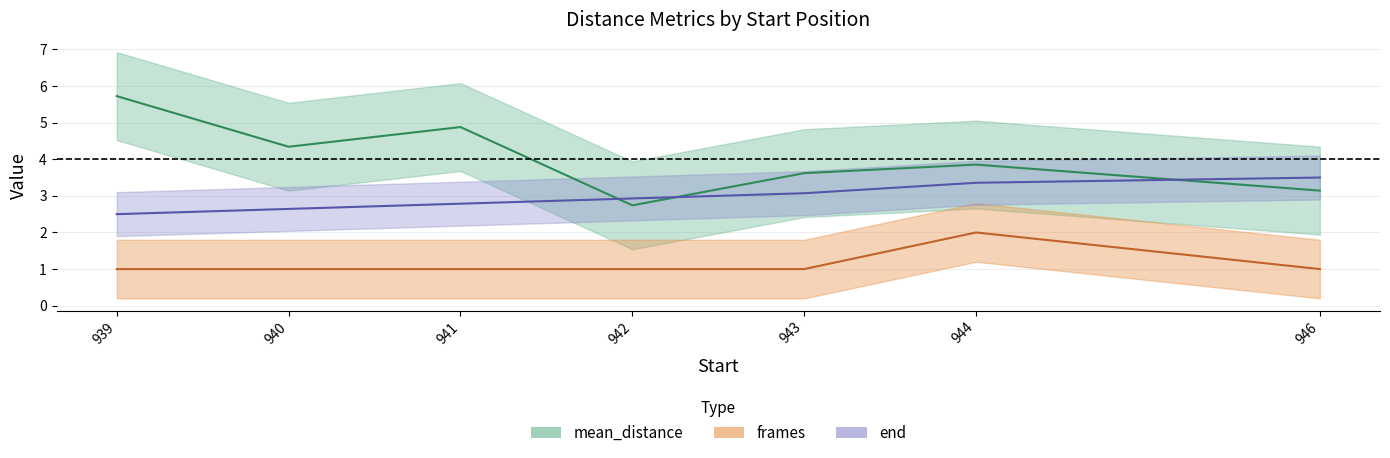

How many times do mean_distance and end cross each other?

3